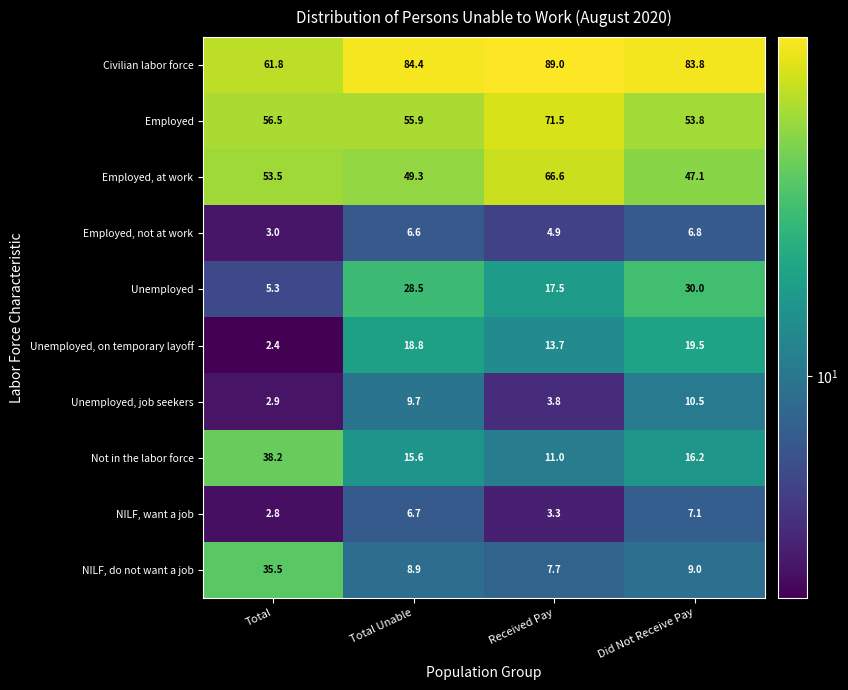

At which label does Unemployed, job seekers first exceed 9?

Total Unable